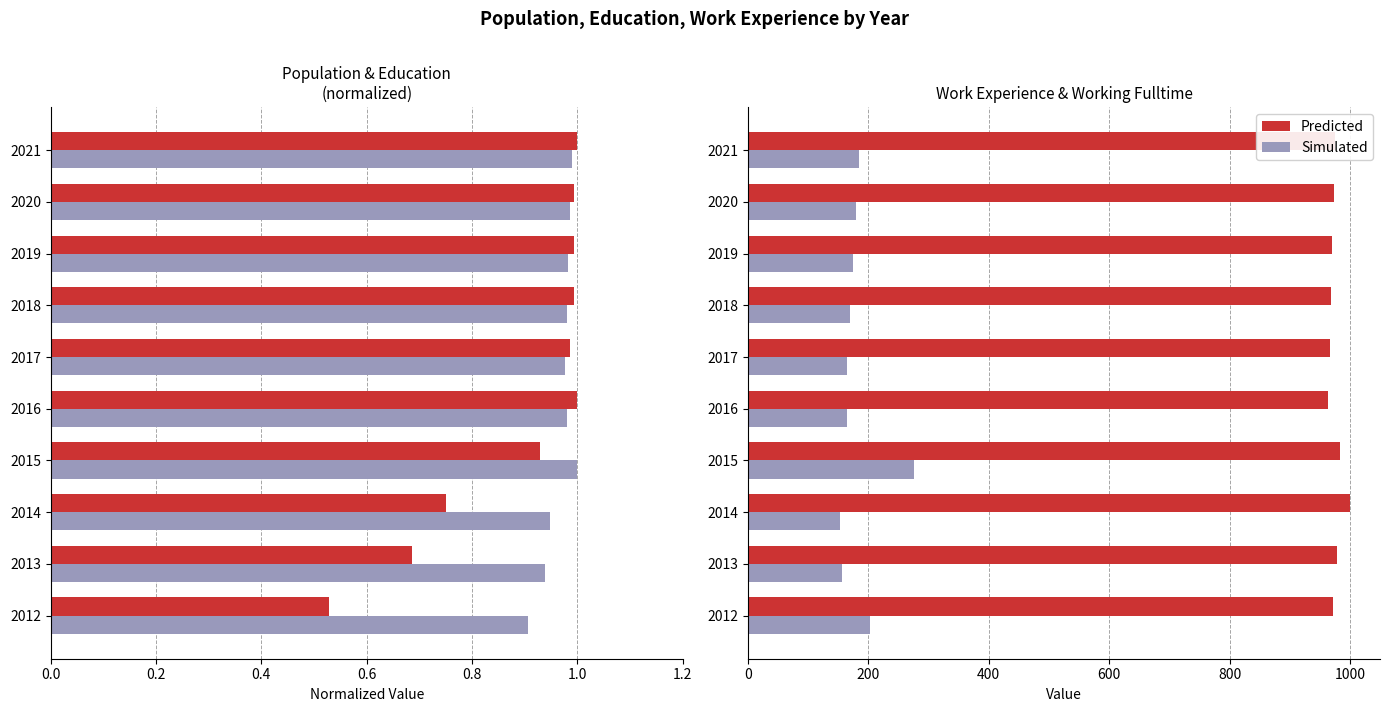

Is the value of Education at 2019 greater than the value of Population at 2020?

No